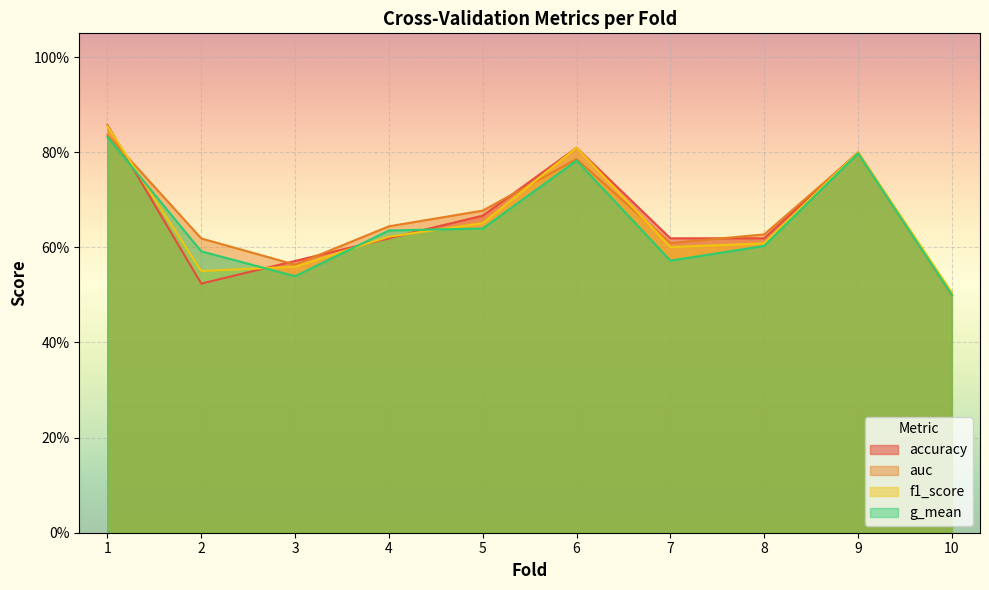

How many interior local valleys does the f1_score series have?

2